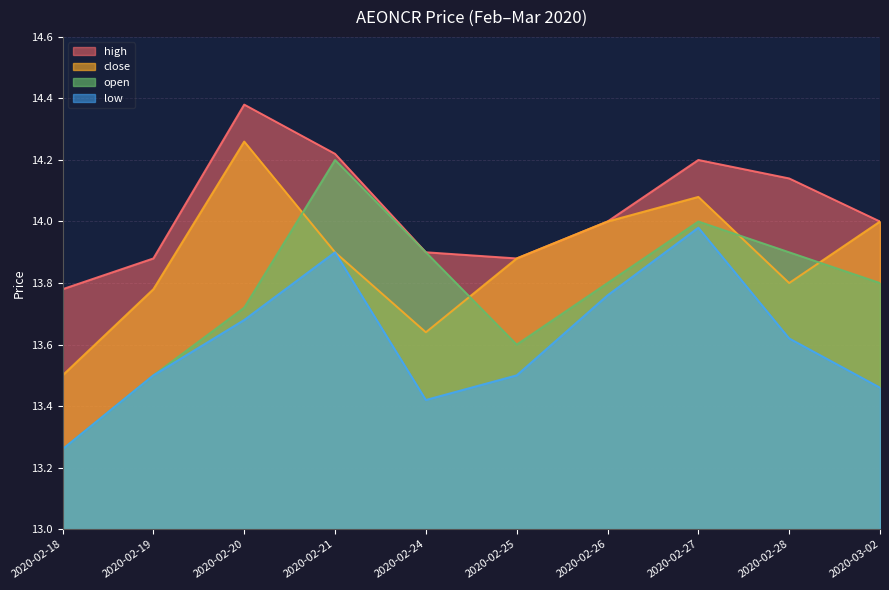

Does the chart have visible grid lines?

Yes